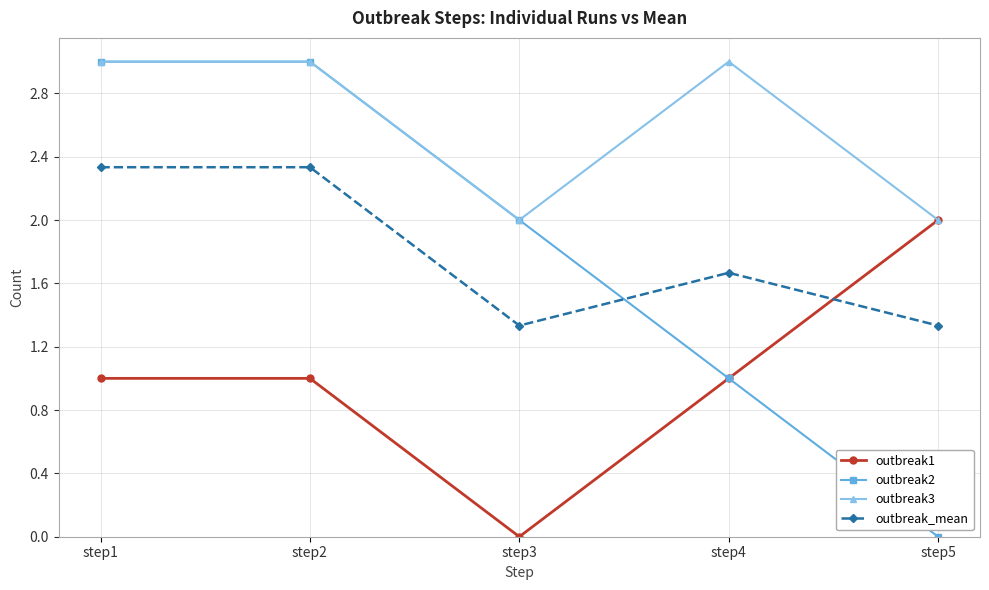

Is the value of outbreak_mean at step3 greater than the value of outbreak2 at step5?

Yes